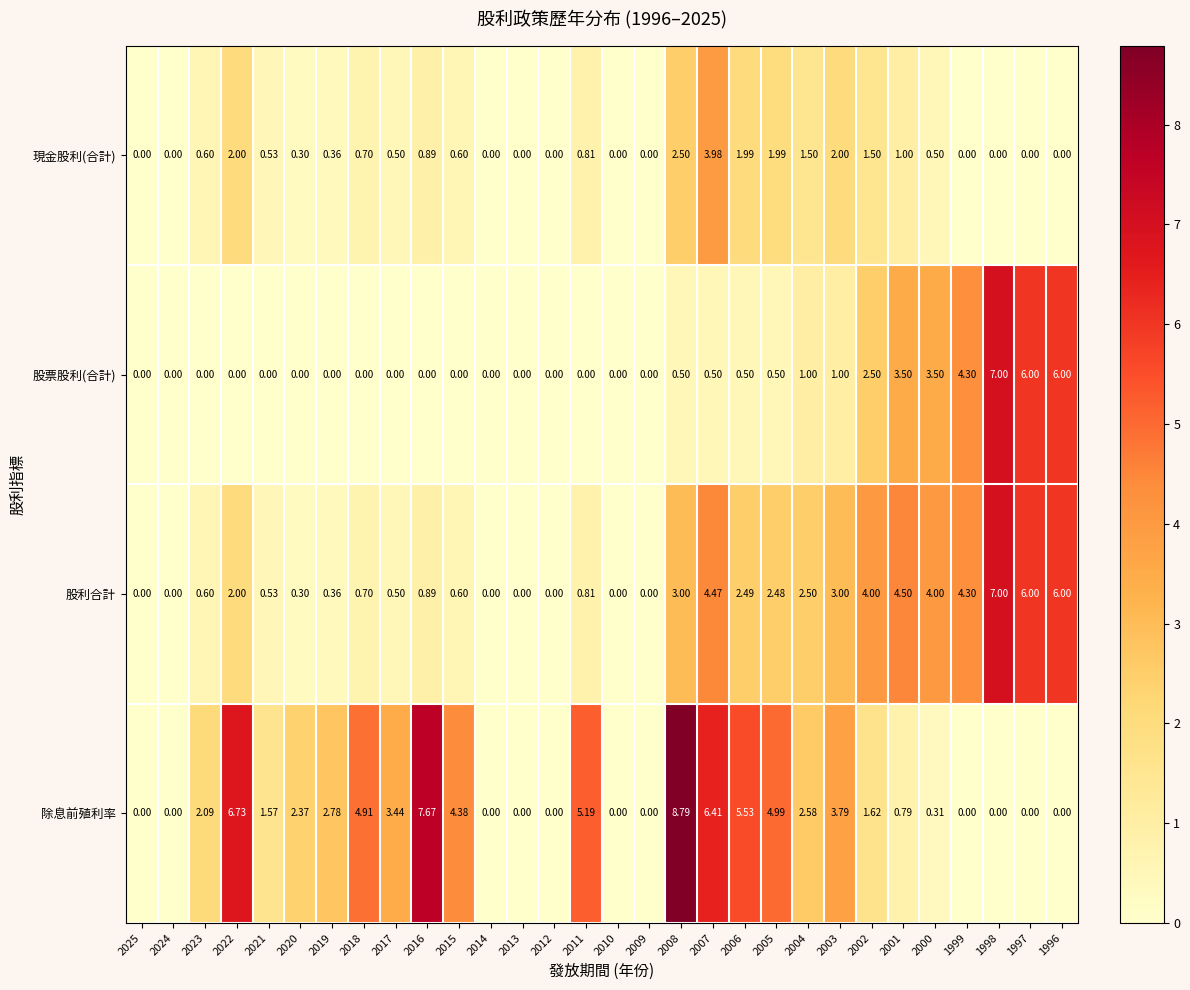

Which series has the largest range (max minus min)?

除息前殖利率